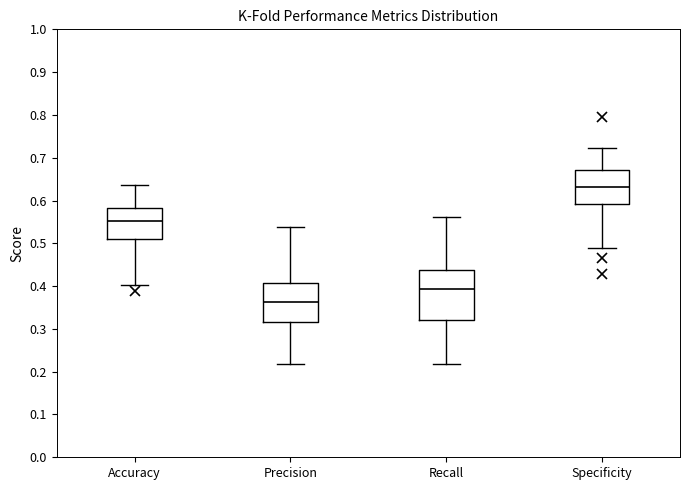

Where is the upper edge of the box for Accuracy on the y-axis? The values are not printed on the chart, so give them approximately, as read against the axis.

0.58